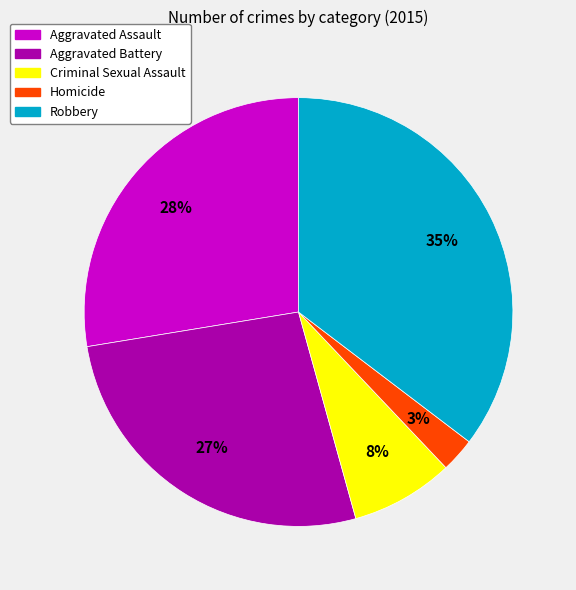

Does Homicide account for over 50% of the chart?

No